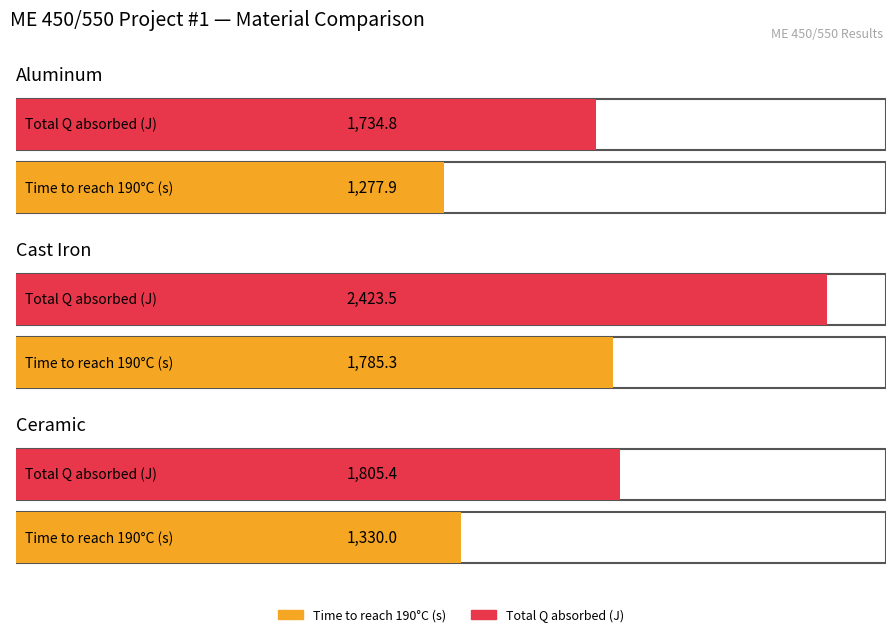

Read the Cast Iron value at Time to reach 190°C (s).

1785.3